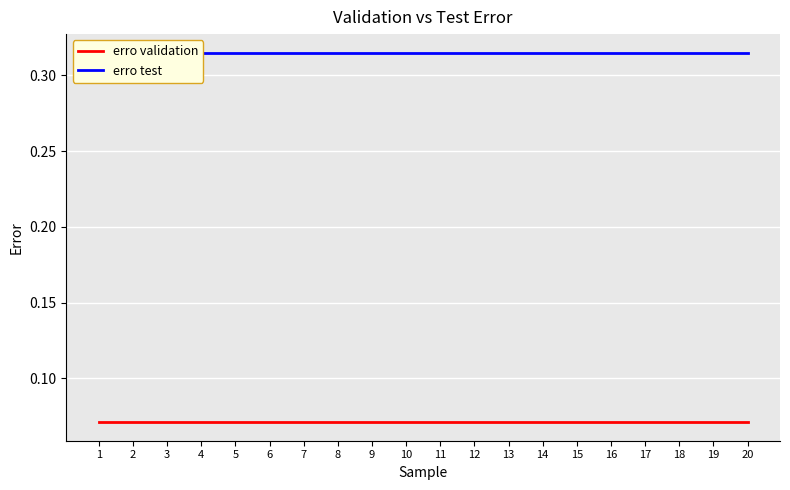

Reading left to right, list all the values displayed in this chart.

erro validation: 0.1	0.1	0.1	0.1	0.1	0.1	0.1	0.1	0.1	0.1	0.1	0.1	0.1	0.1	0.1	0.1	0.1	0.1	0.1	0.1
erro test: 0.3	0.3	0.3	0.3	0.3	0.3	0.3	0.3	0.3	0.3	0.3	0.3	0.3	0.3	0.3	0.3	0.3	0.3	0.3	0.3